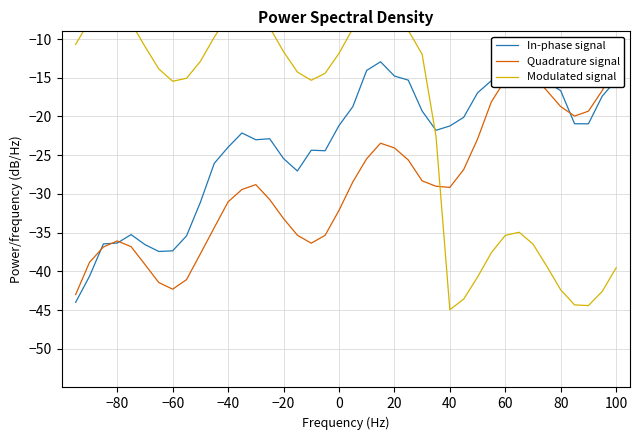

What is the maximum value shown in the chart?

-5.2